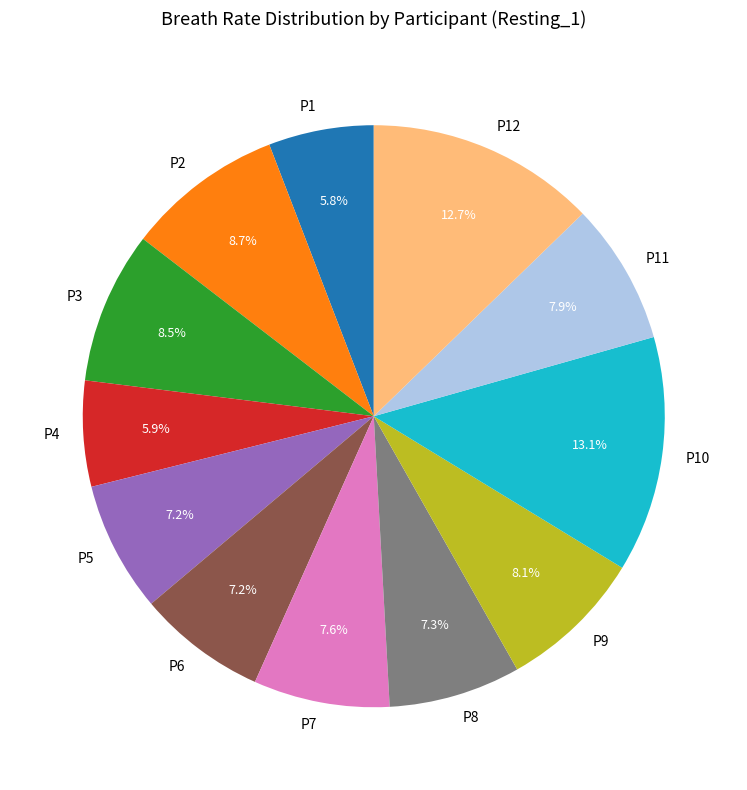

How much of the chart is everything except P1?

94.2%